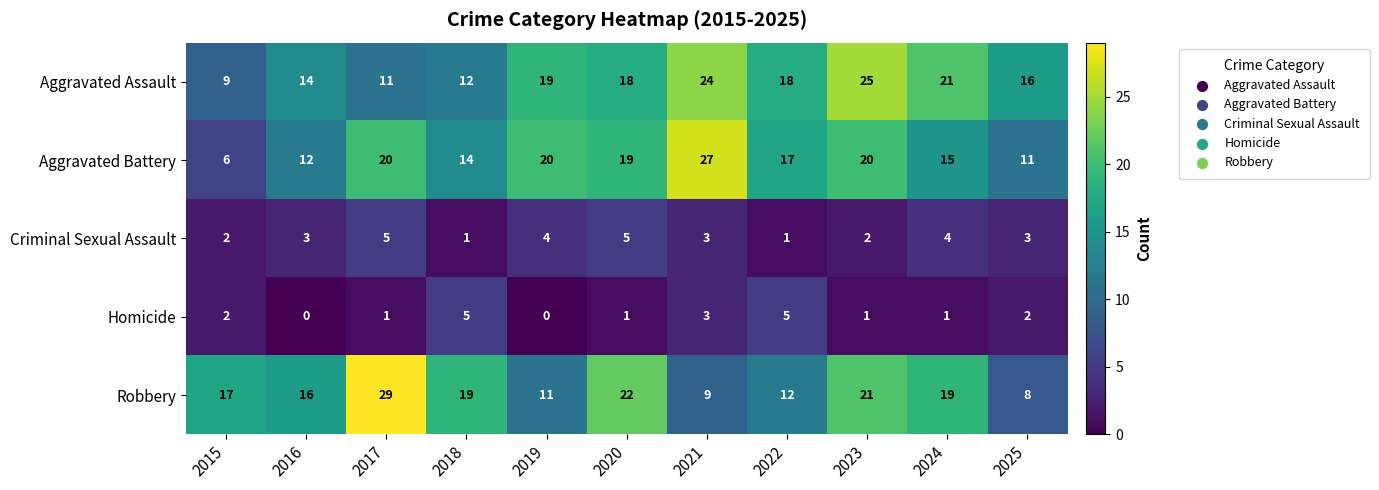

What is the spread (max minus min) of values at 2015?

15